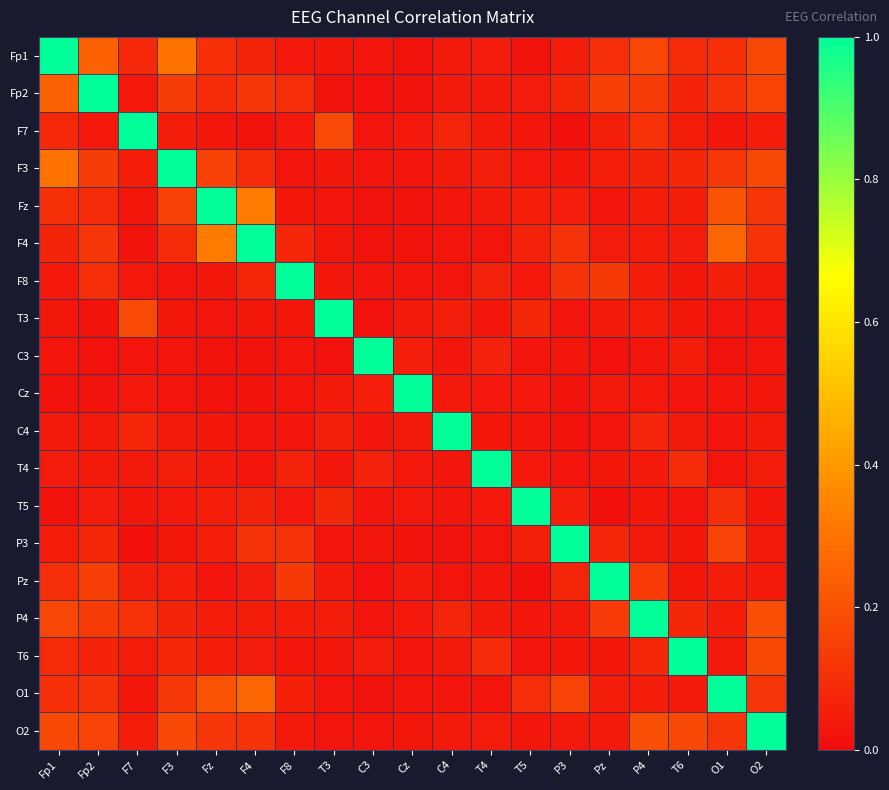

What is the maximum value shown in the chart?

1.0